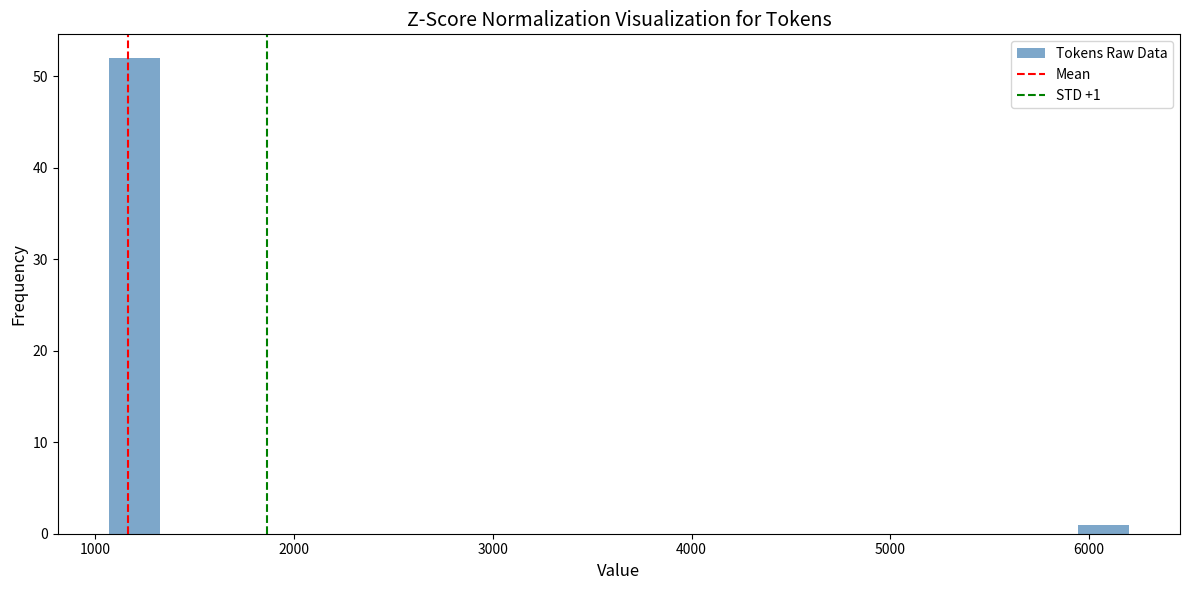

Read against the x-axis, roughly where is the centre of the tallest bar?

1200